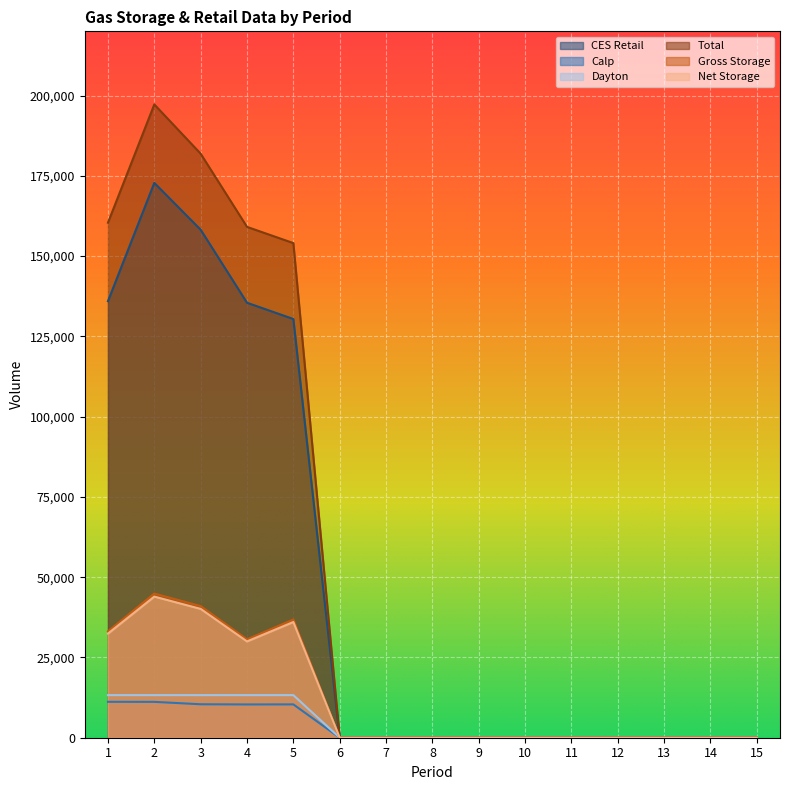

At which category does the chart reach its peak across all series?

2